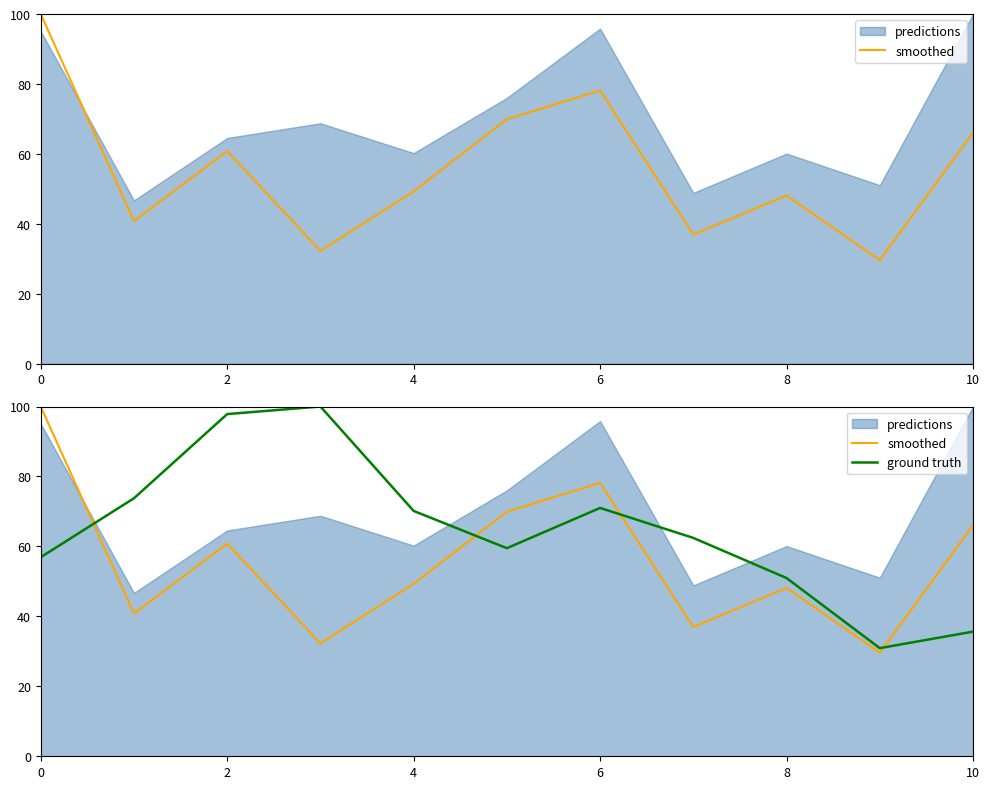

Does the chart have visible grid lines?

No